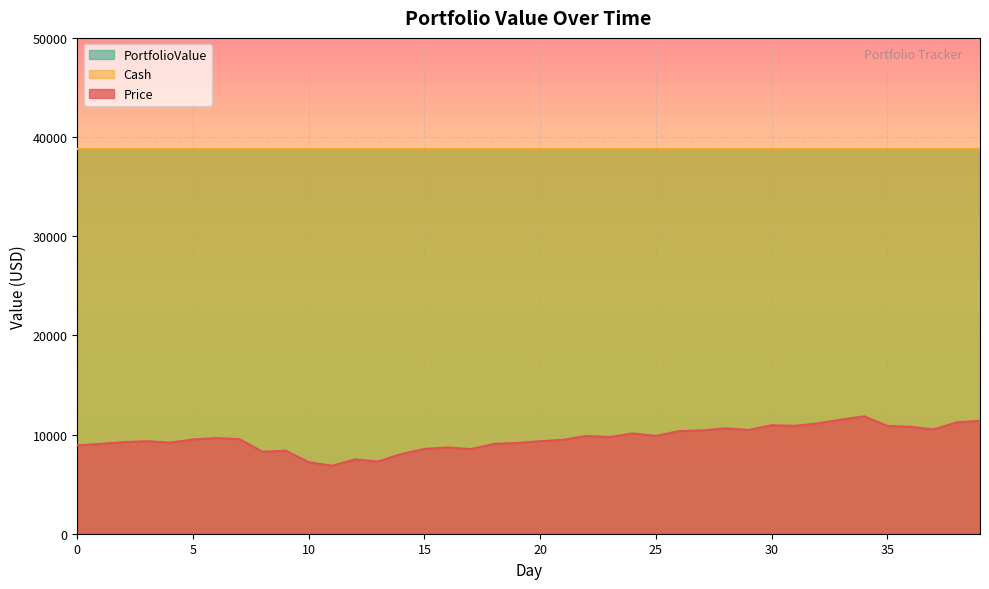

True or false: Price has a value of 5986.4 at 25.

False